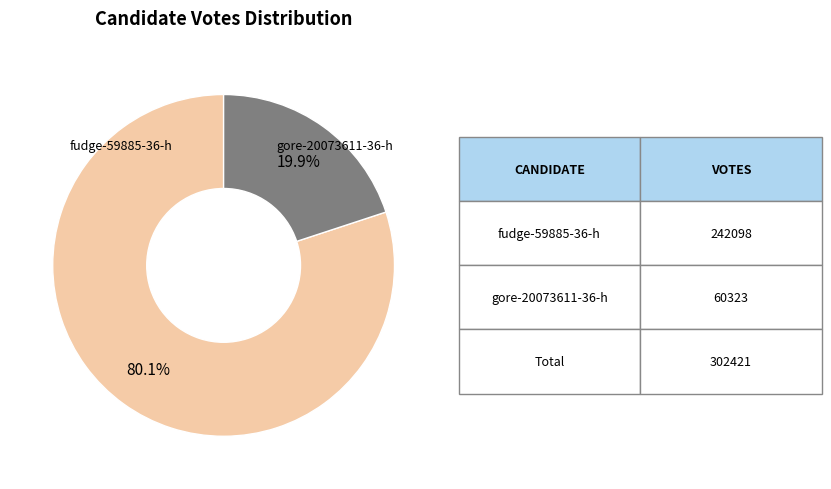

Which has a higher value, fudge-59885-36-h or gore-20073611-36-h?

fudge-59885-36-h